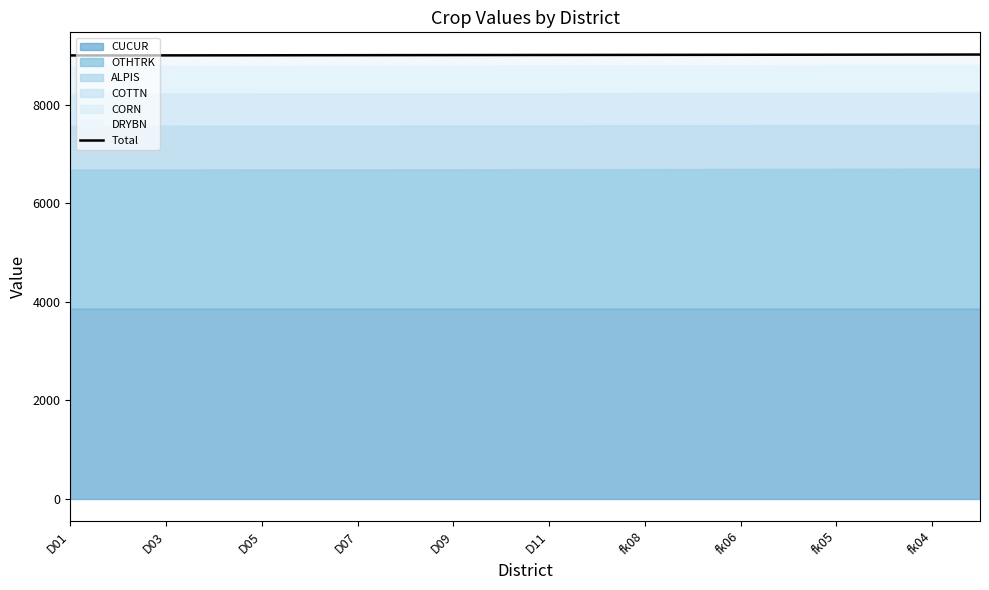

What is the greatest value displayed?

9015.4